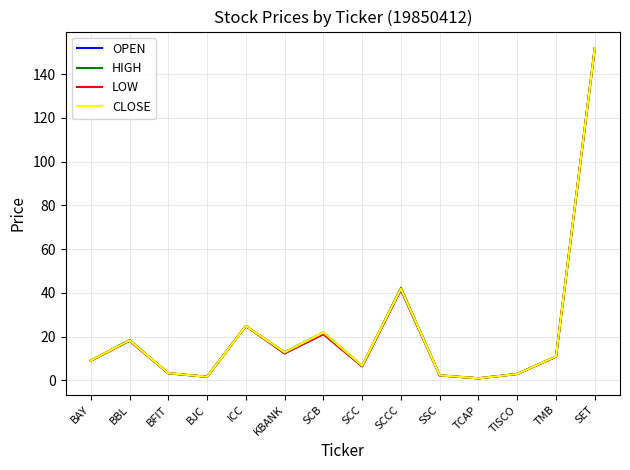

At which category is the sum across all series the highest?

SET